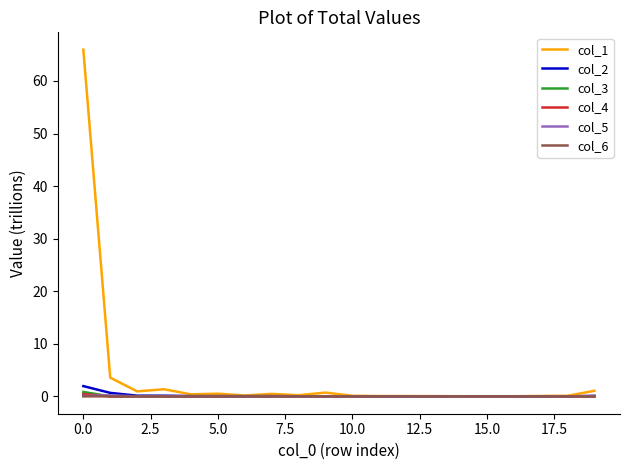

Which series has the largest range (max minus min)?

col_1